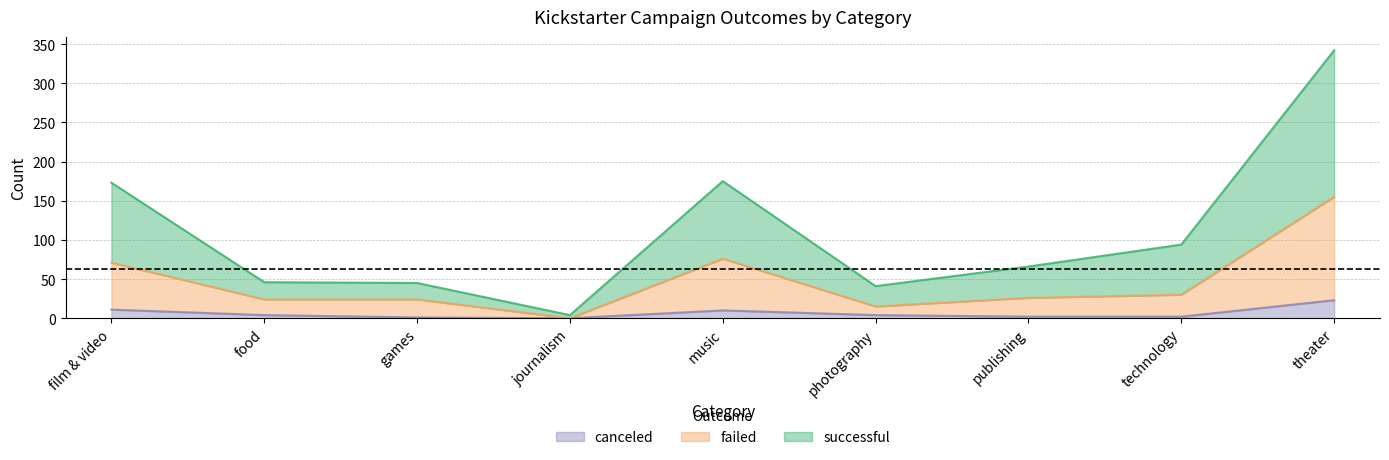

How many positive values does the failed series have?

8